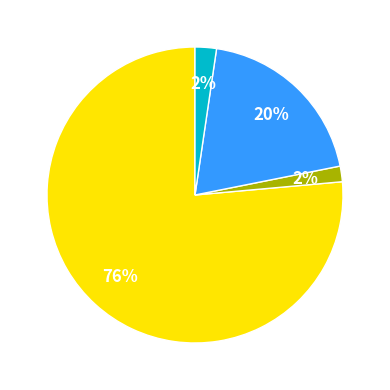

How many slices are in this pie chart?

4